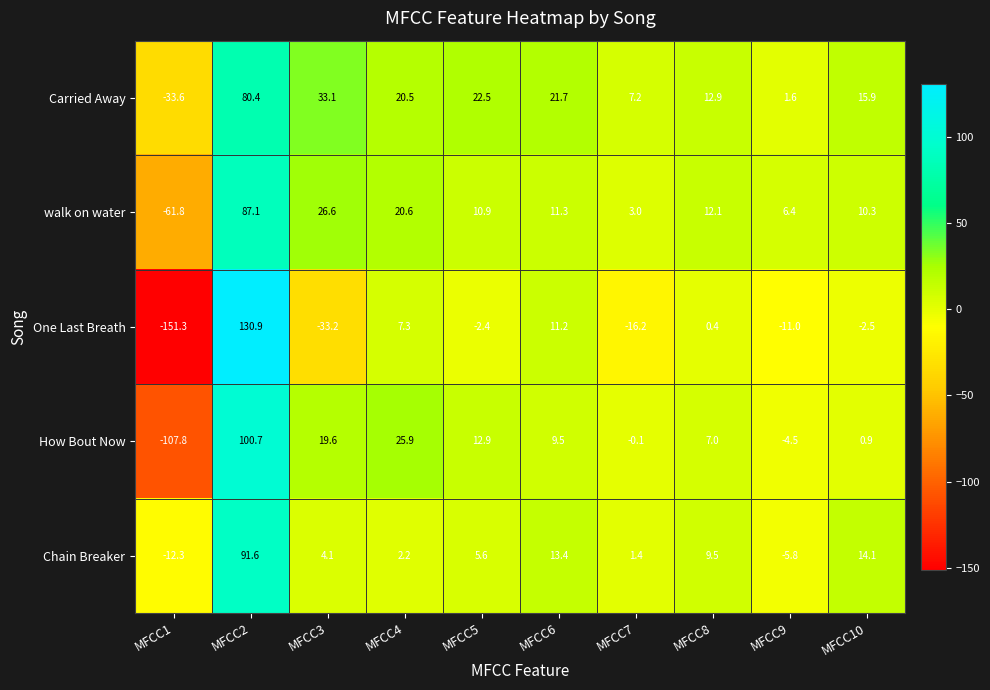

List the series in order of their peak value, lowest first.

Carried Away, walk on water, Chain Breaker, How Bout Now, One Last Breath